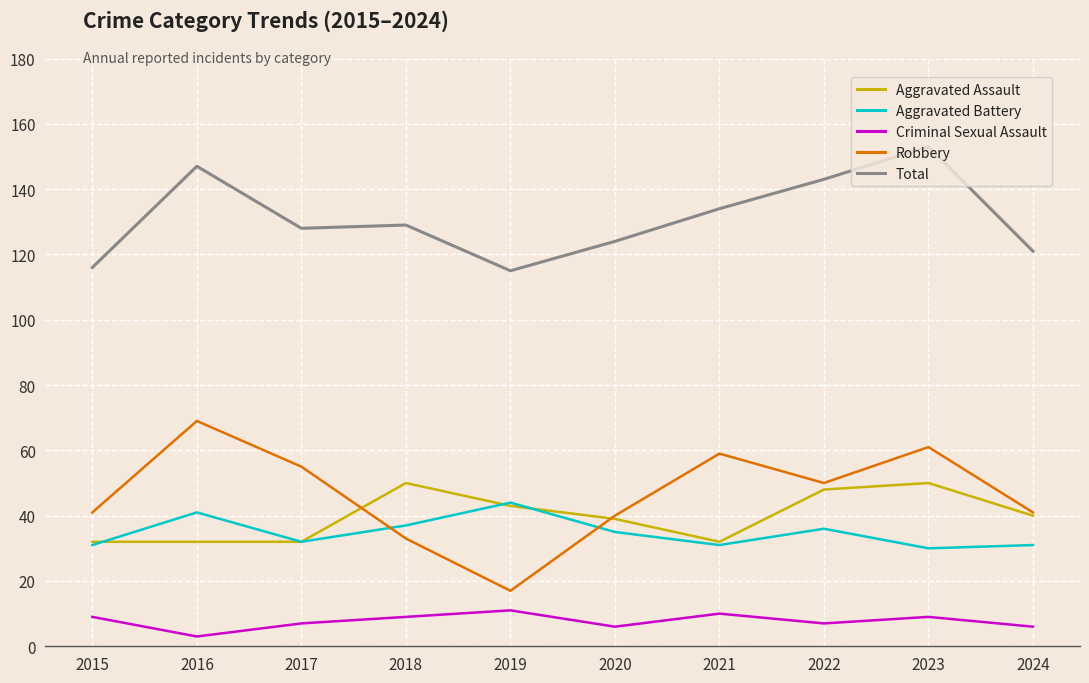

In Criminal Sexual Assault, how many points are higher than both neighbors (excluding endpoints)?

3